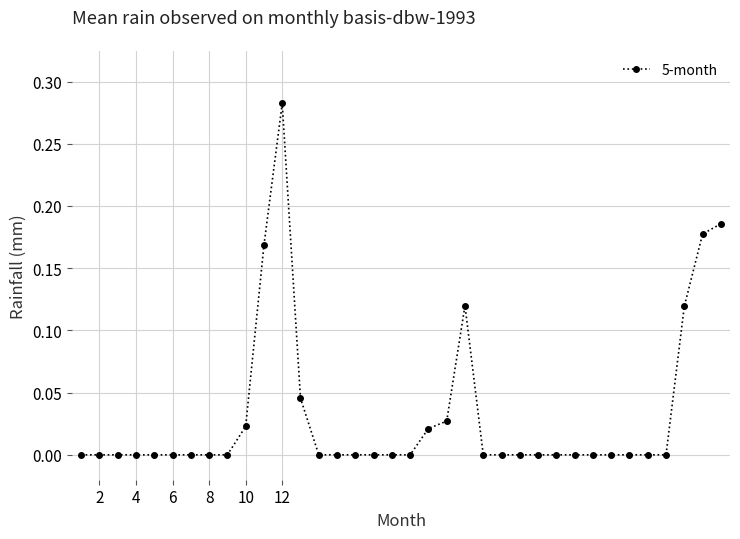

True or false: the data has more than 1 interior local peaks.

True